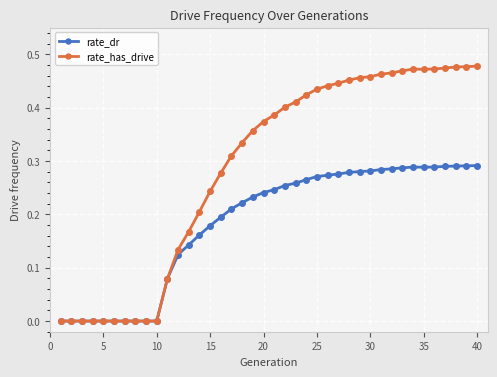

List the series in order of their peak value, highest first.

rate_has_drive, rate_dr